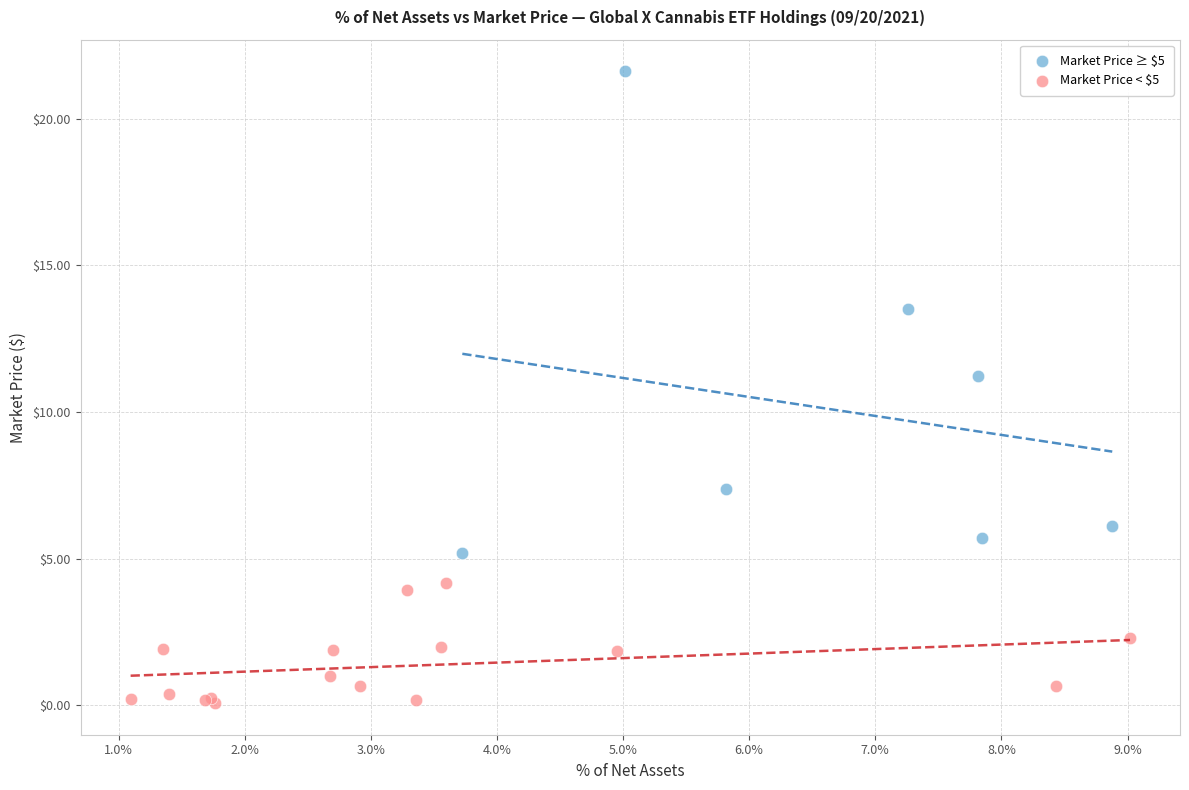

Which series has the widest spread of Y values?

Market Price ≥ $5